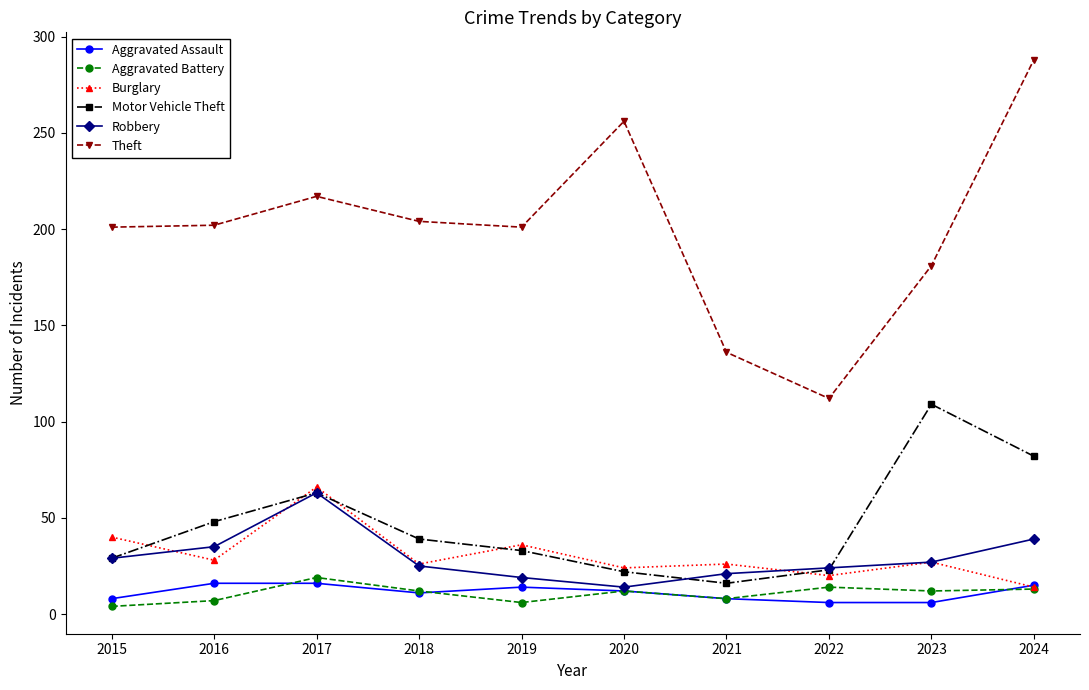

Which category has the lowest value in the Theft series?

2022